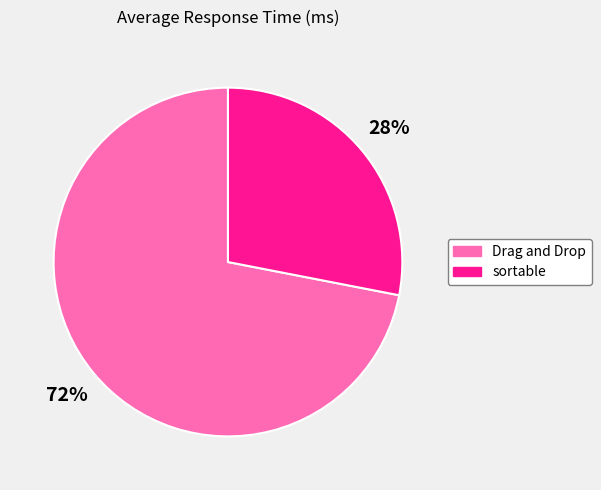

True or false: Drag and Drop accounts for 79% of the total.

False